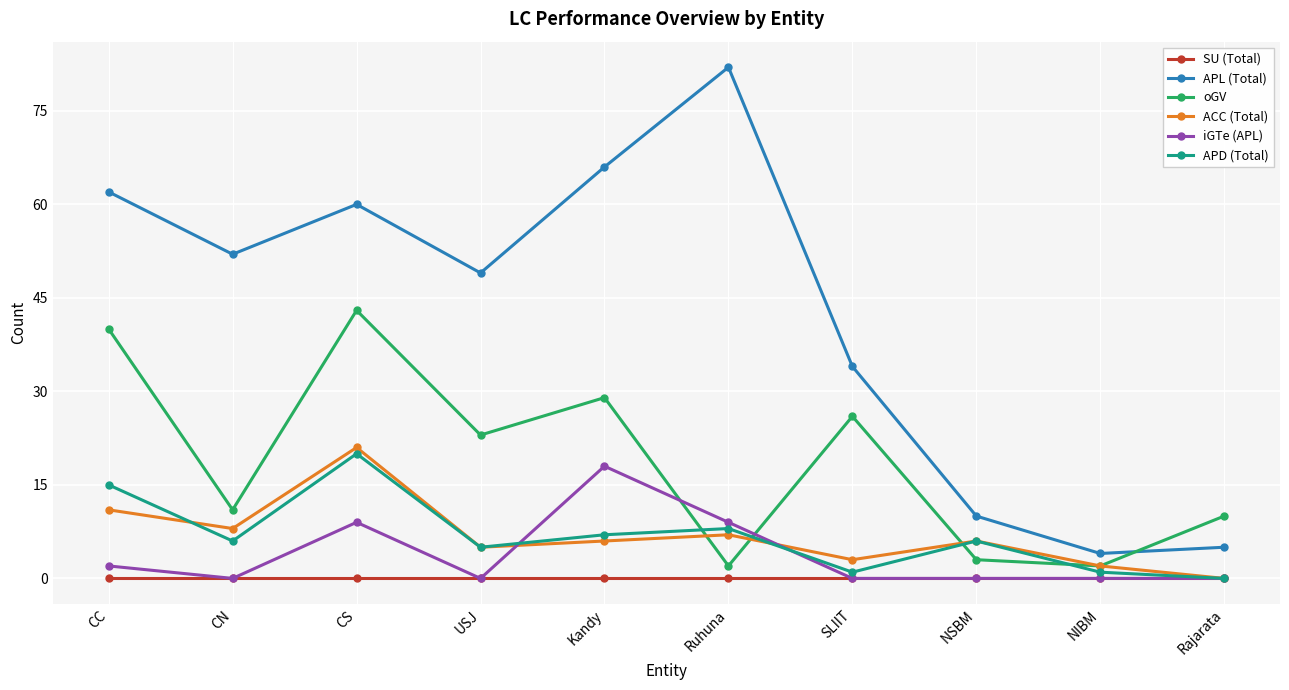

How many values in APD (Total) are above zero?

9